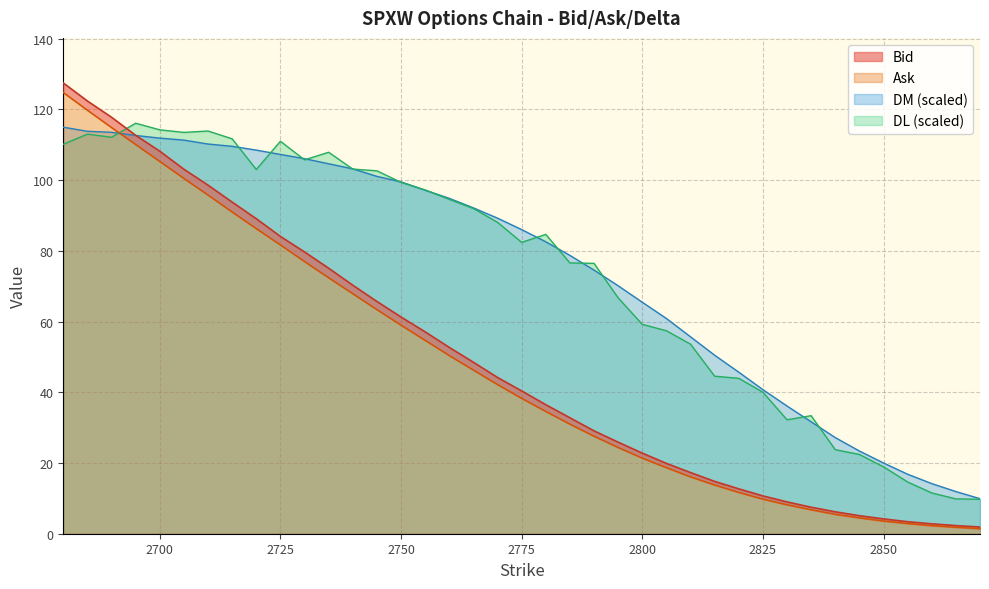

What is the lowest value of the DL series?

9.8